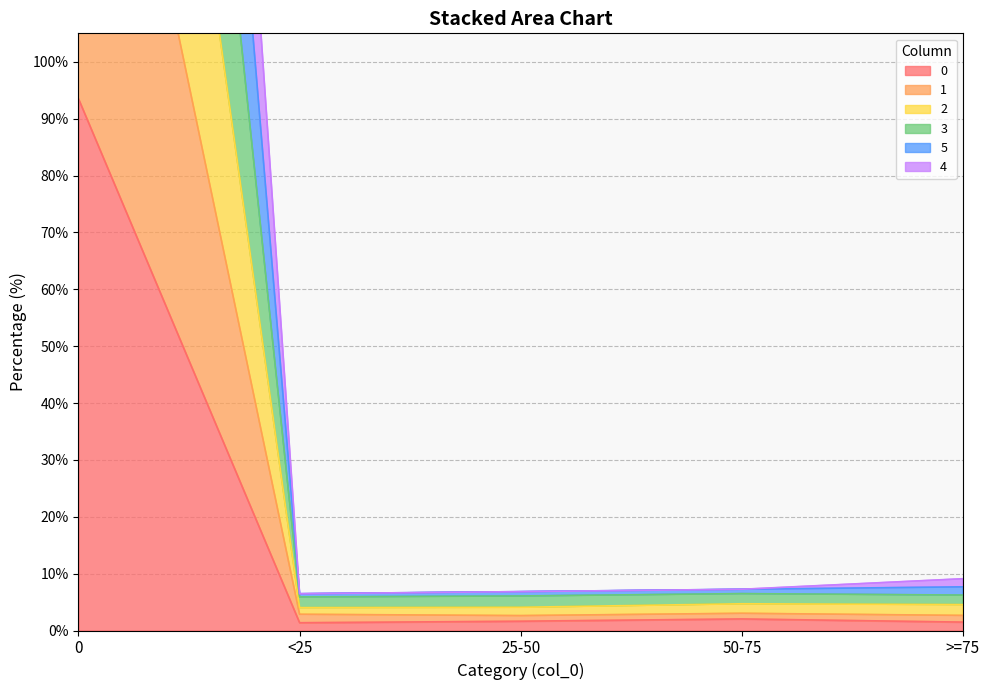

What is the label of the 3rd point from the left?

25-50